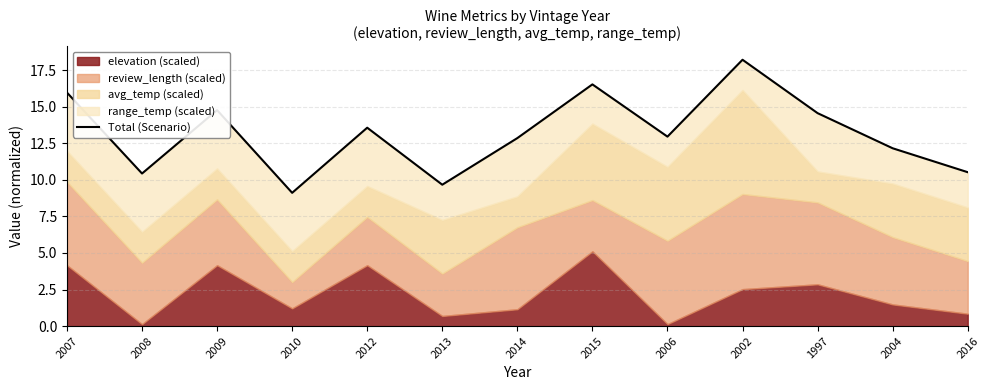

What is the minimum value shown in the chart?

9.1